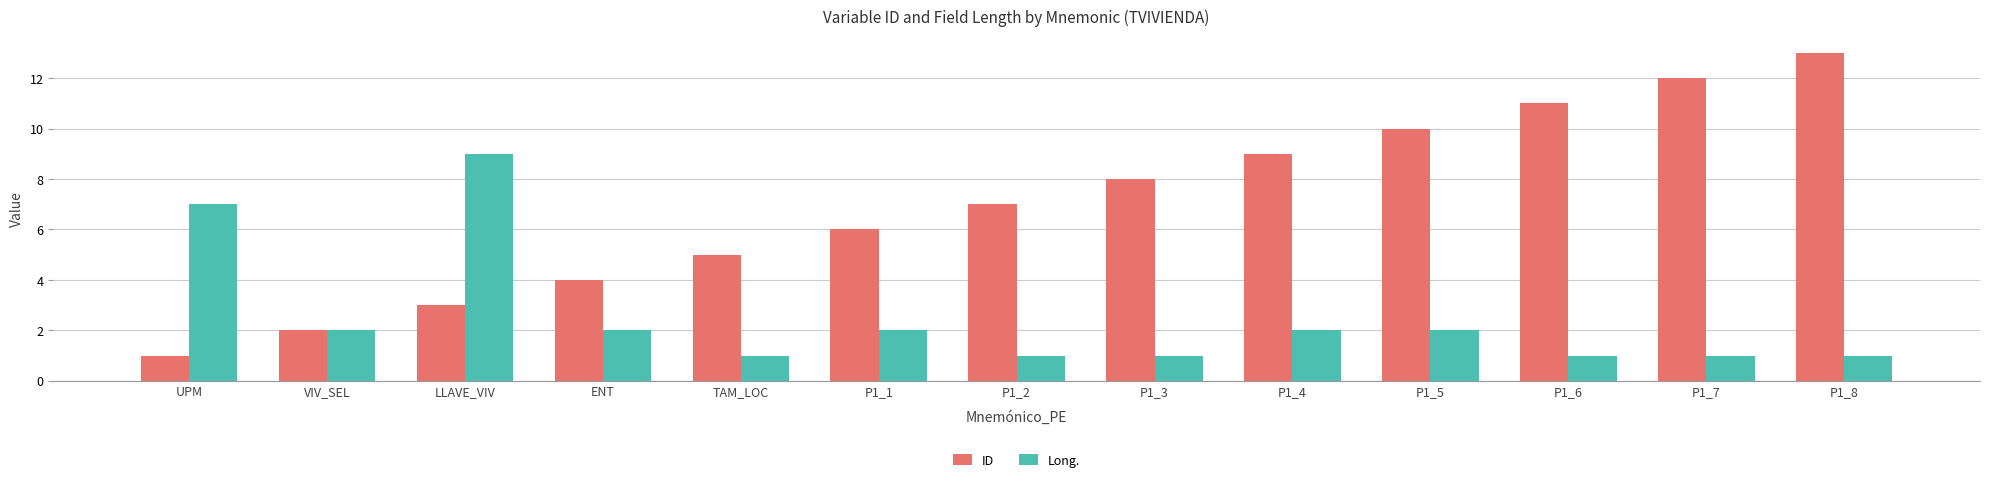

The Long. series shows 1 at P1_3. True or false?

True